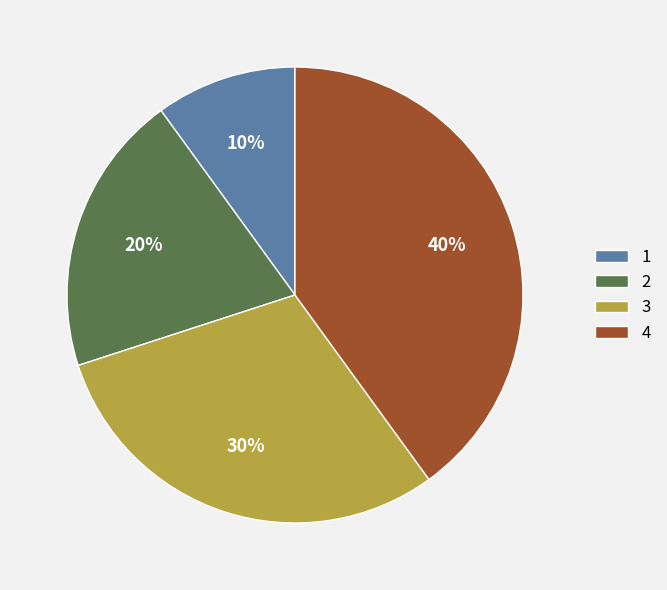

Combined, do 1 and 3 account for over 50%?

No